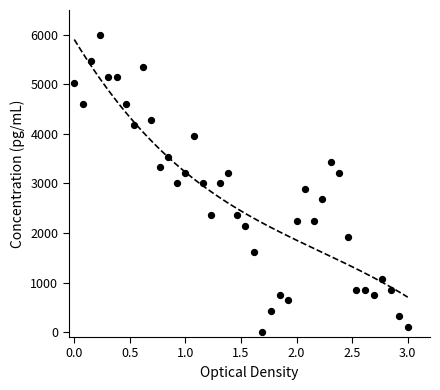

What is the range of Y values (max minus min)?

6000.0